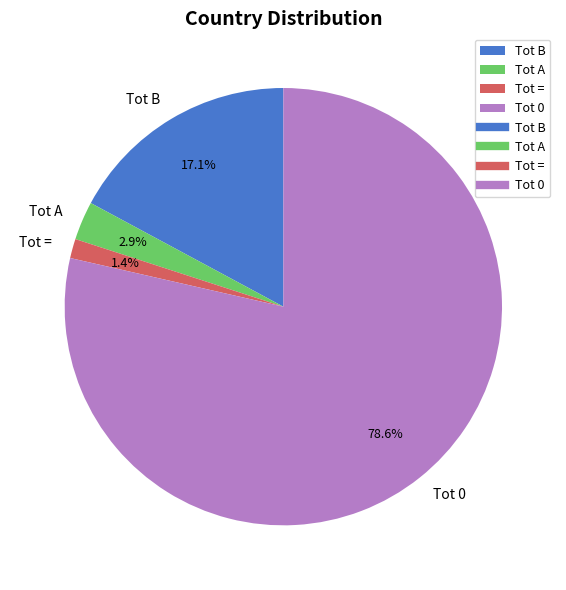

Is there any slice that represents more than half of the pie?

Yes